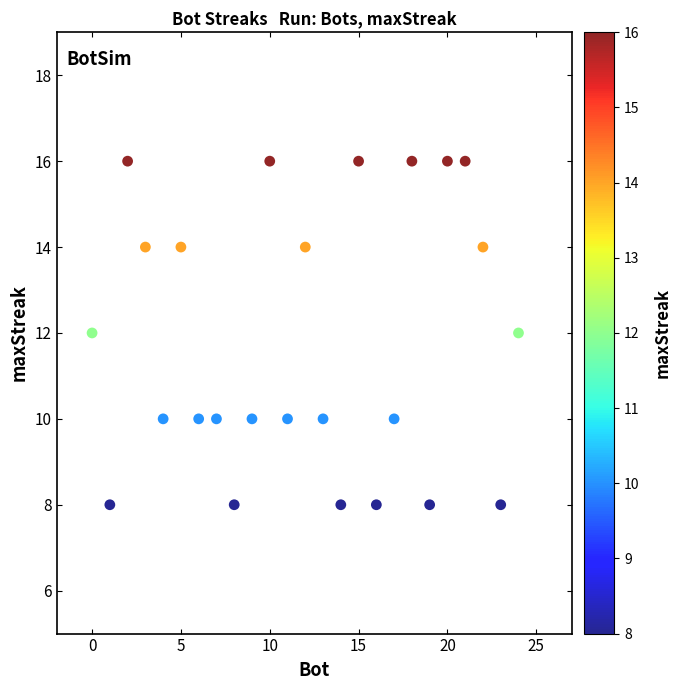

What is the range of X values (max minus min)?

24